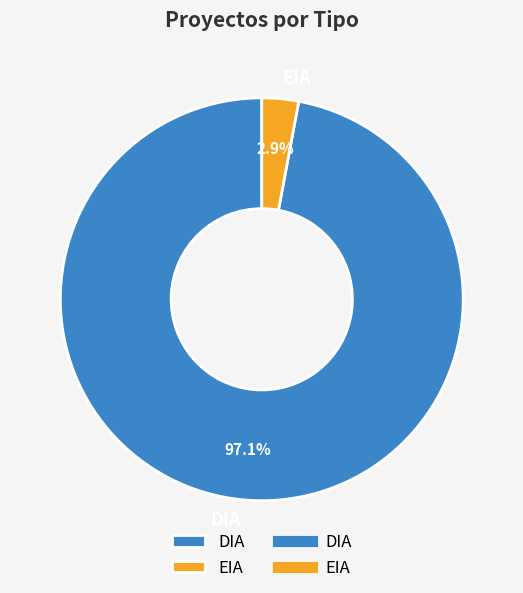

How many slices are in this pie chart?

2